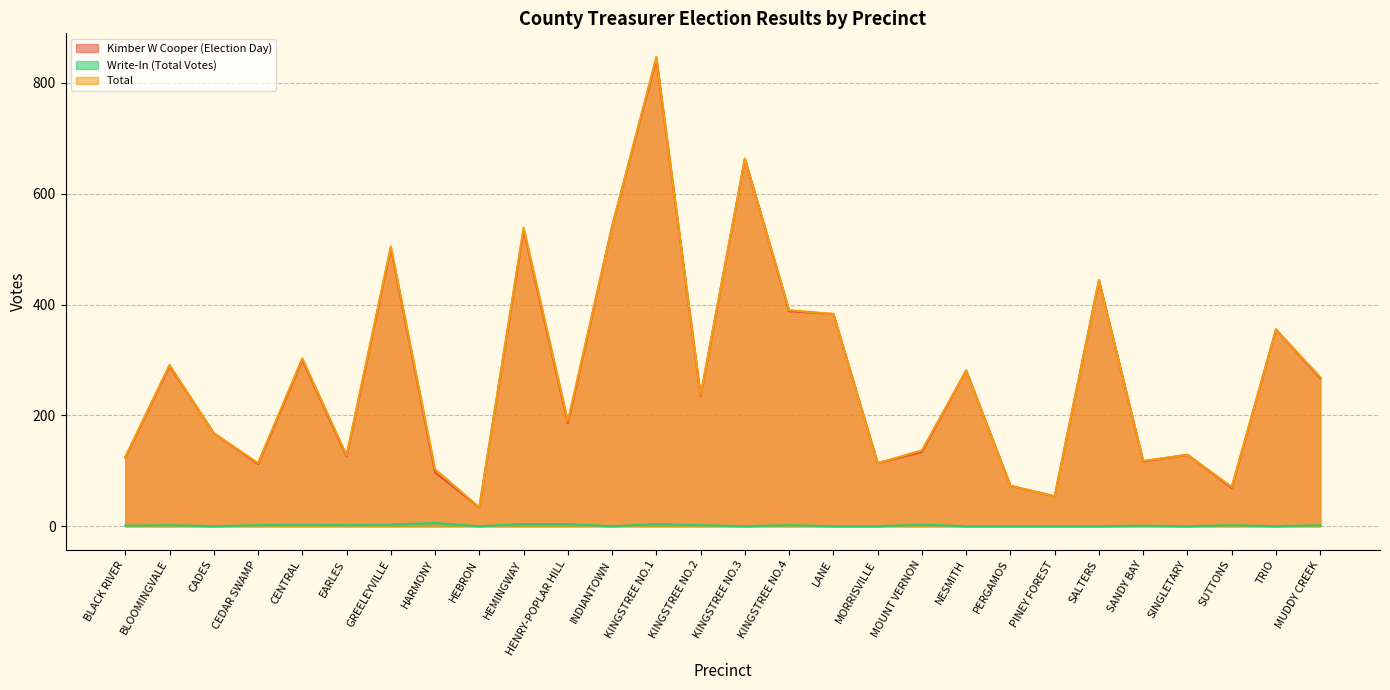

Reading left to right, transcribe all the data shown in this chart.

Kimber W Cooper (Election Day): 124	289	168	112	300	126	502	97	34	535	186	541	843	235	663	388	383	114	134	281	73	54	444	117	129	69	355	267
Kimber W Cooper (Total Votes): 125	291	168	114	303	128	505	103	34	539	190	541	847	237	663	390	383	114	137	281	73	54	444	118	129	71	355	269
Write-In (Total Votes): 1	2	0	2	3	2	3	6	0	4	4	0	4	2	0	2	0	0	3	0	0	0	0	1	0	2	0	2